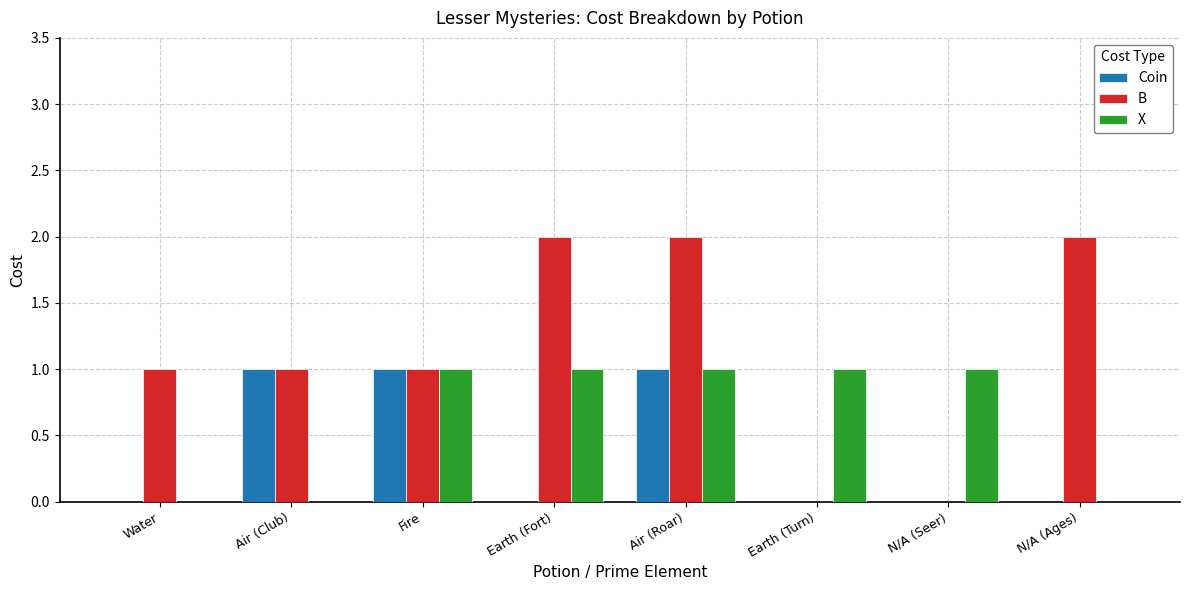

Are the bars horizontal?

No